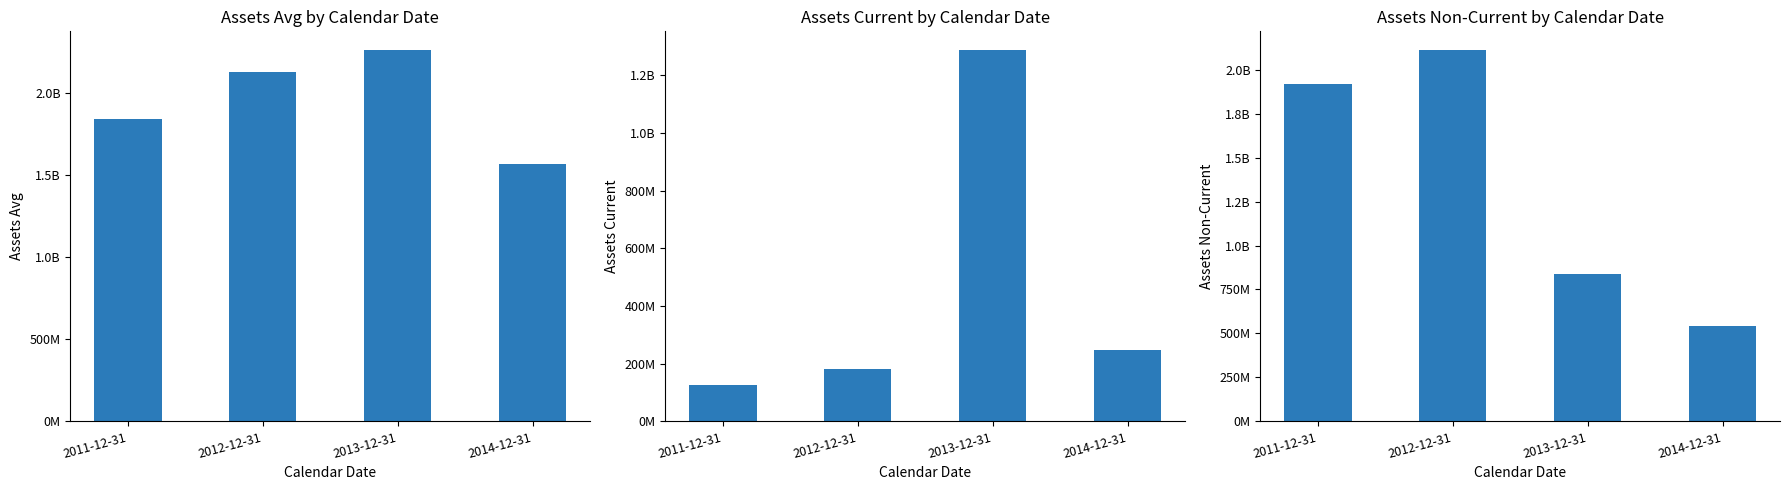

What value does the assetsnc series have at 2013-12-31, to the nearest 50?

839160000